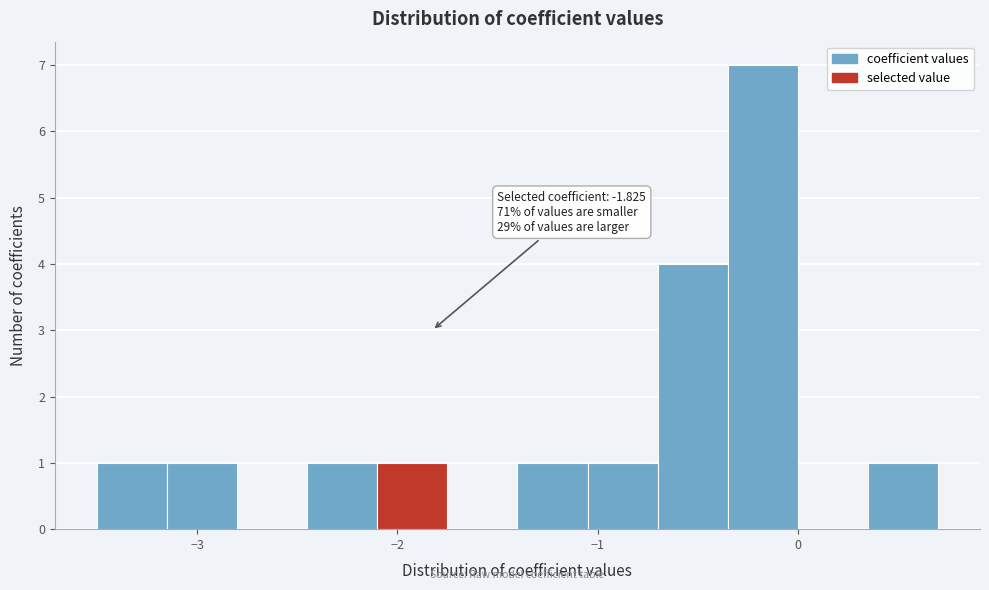

Read against the x-axis, roughly where is the centre of the tallest bar?

-0.2